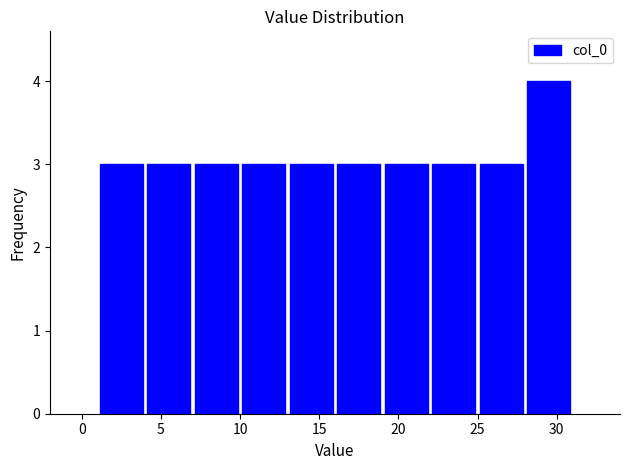

How tall is the bar that spans 22 to 25 on the x-axis? The values are not printed on the chart, so give them approximately, as read against the axis.

3